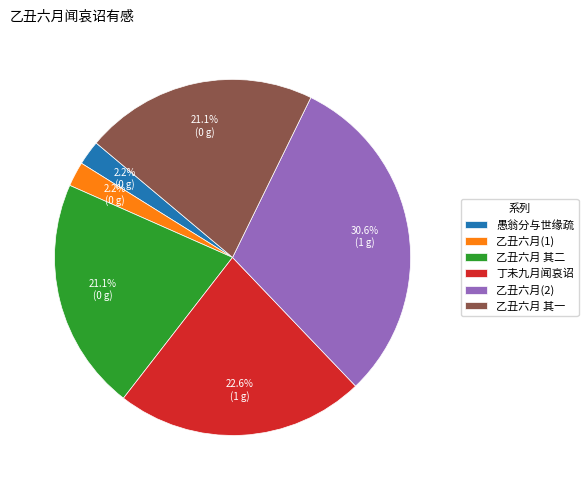

What percentage is NOT represented by 乙丑六月(1)?

97.8%